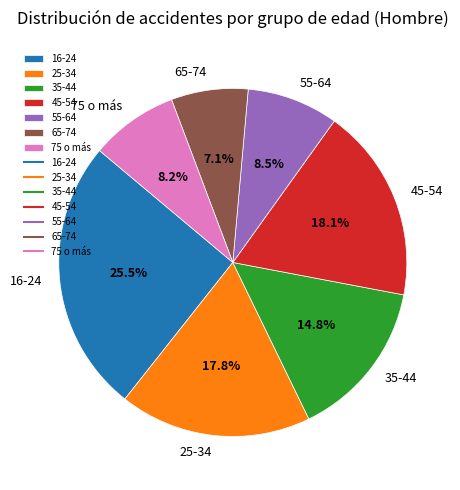

What is the total percentage of 35-44 and 75 o más?

23.0%